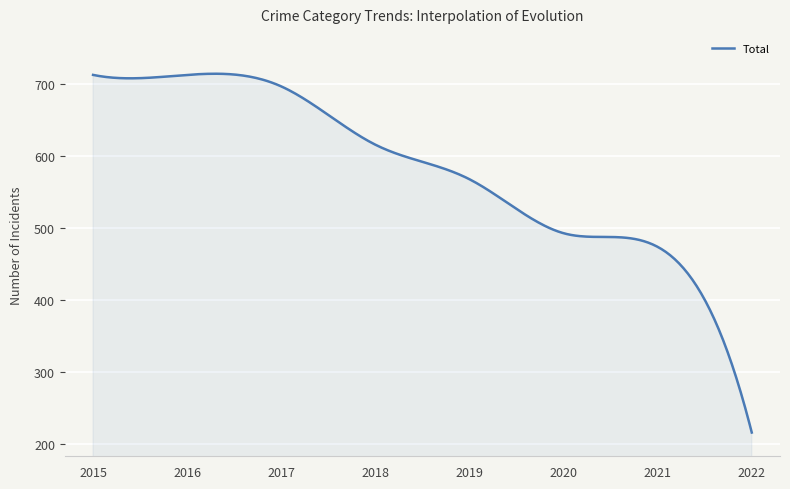

What is the greatest value displayed?

714.6